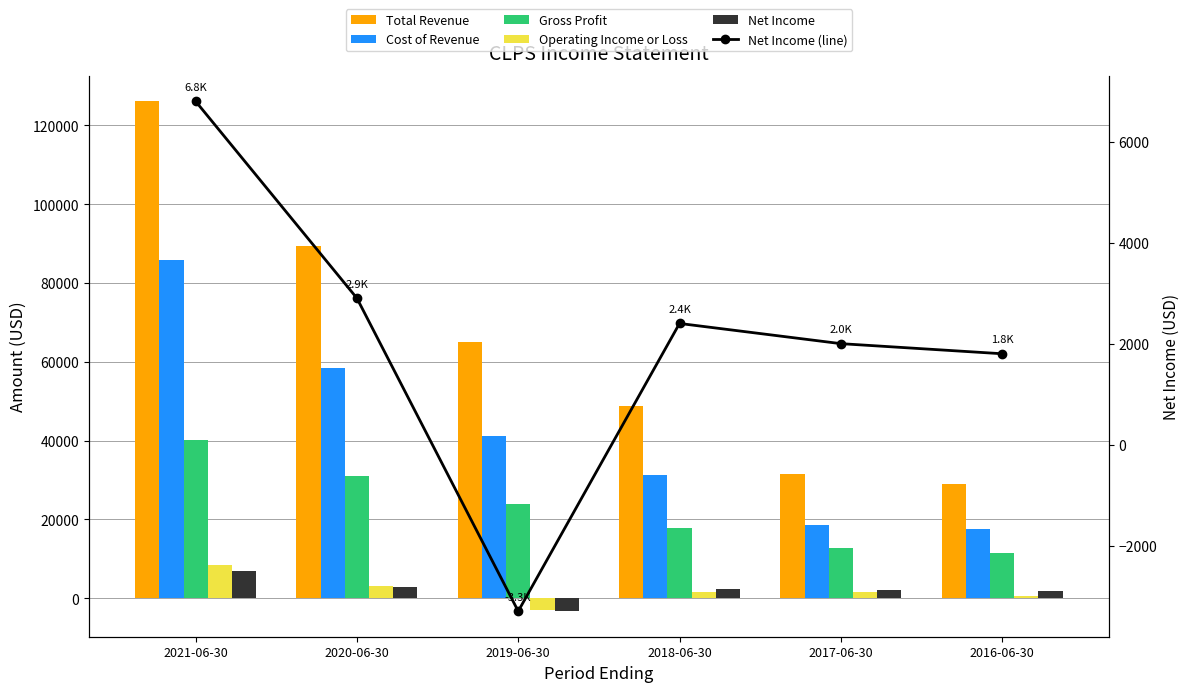

Rank the series by their maximum value, from highest to lowest.

Total Revenue, Cost of Revenue, Gross Profit, Operating Income or Loss, Net Income, Net Income (line)